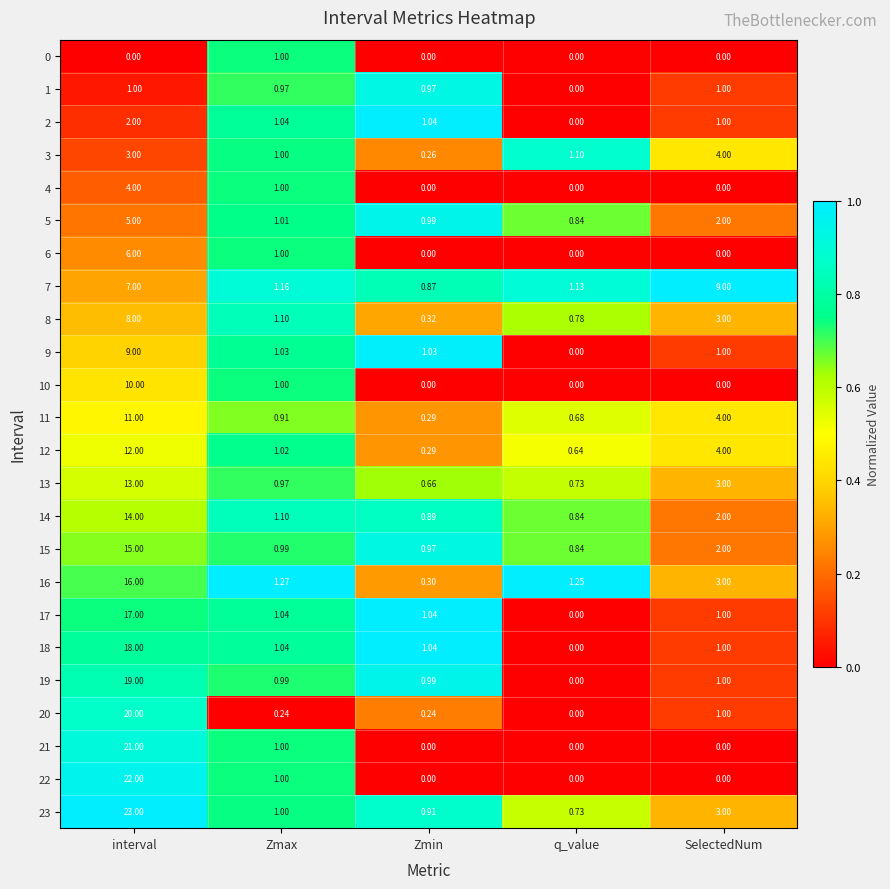

Is the value of 1 at Zmin greater than the value of 13 at interval?

No